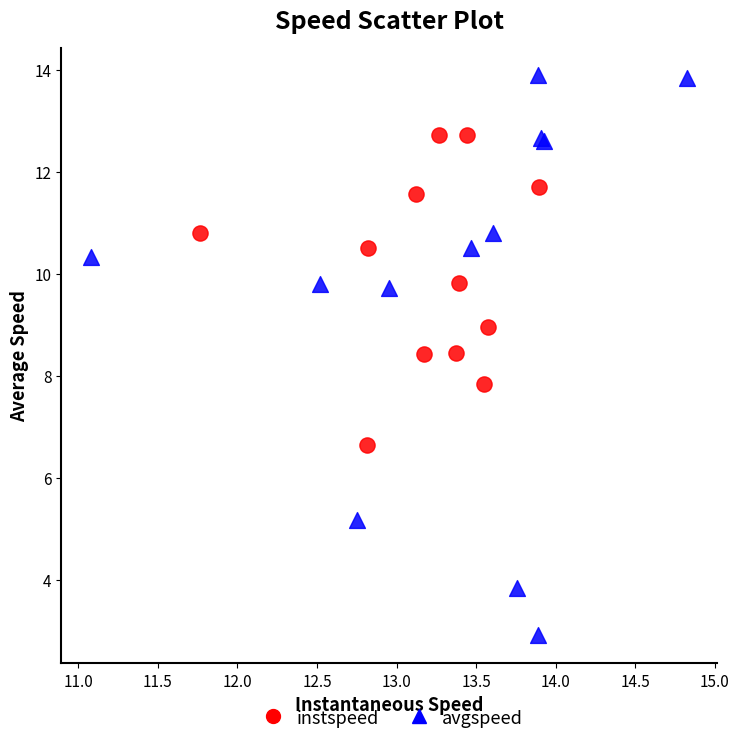

Which series has the widest spread of Y values?

avgspeed